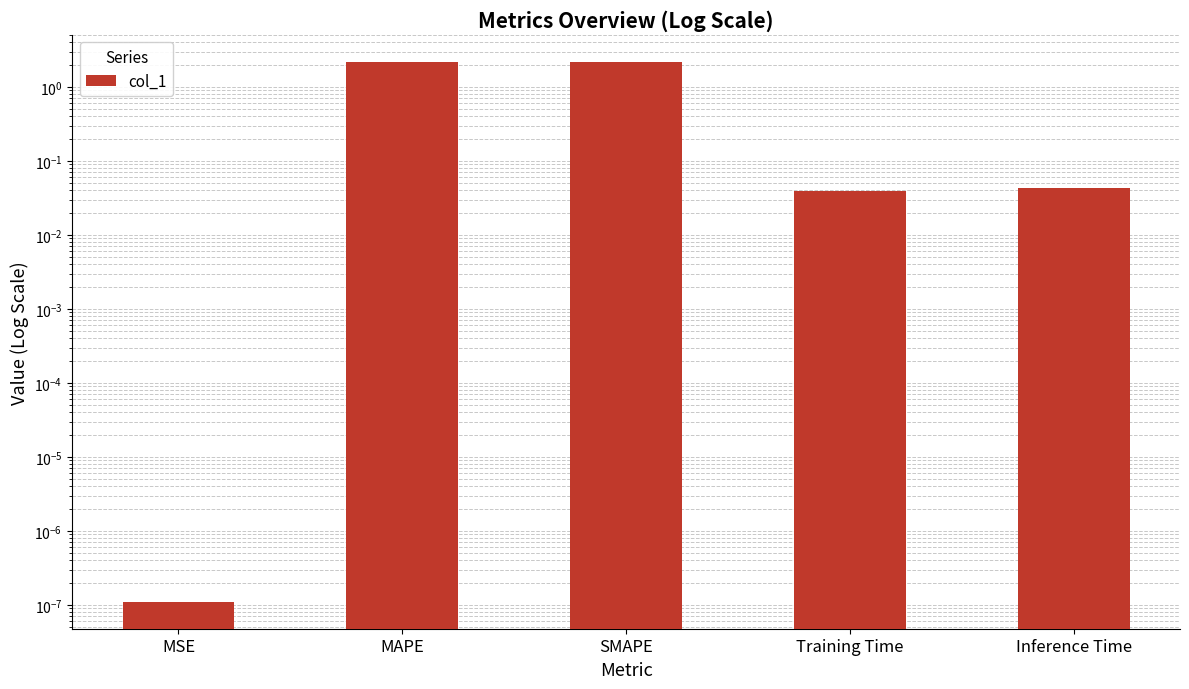

Where is the data nearest to the value 1?

Inference Time